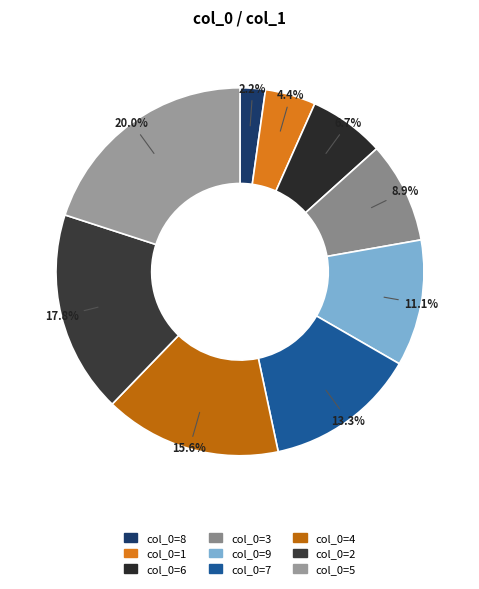

Count the number of slices in the pie.

9